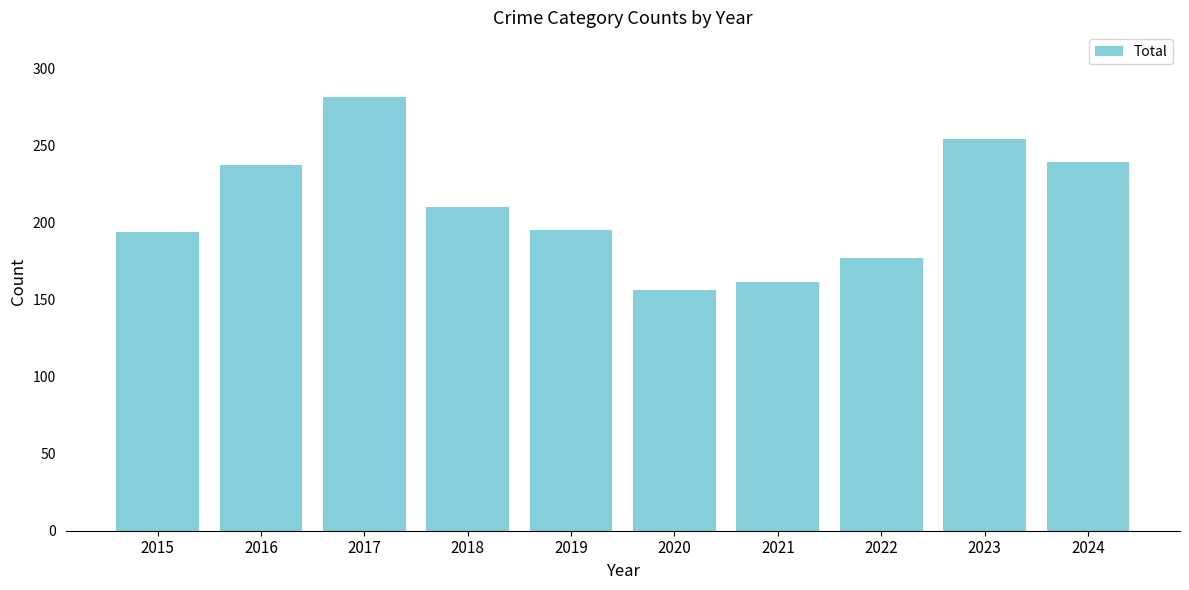

Which category has the lowest value across all series?

2020